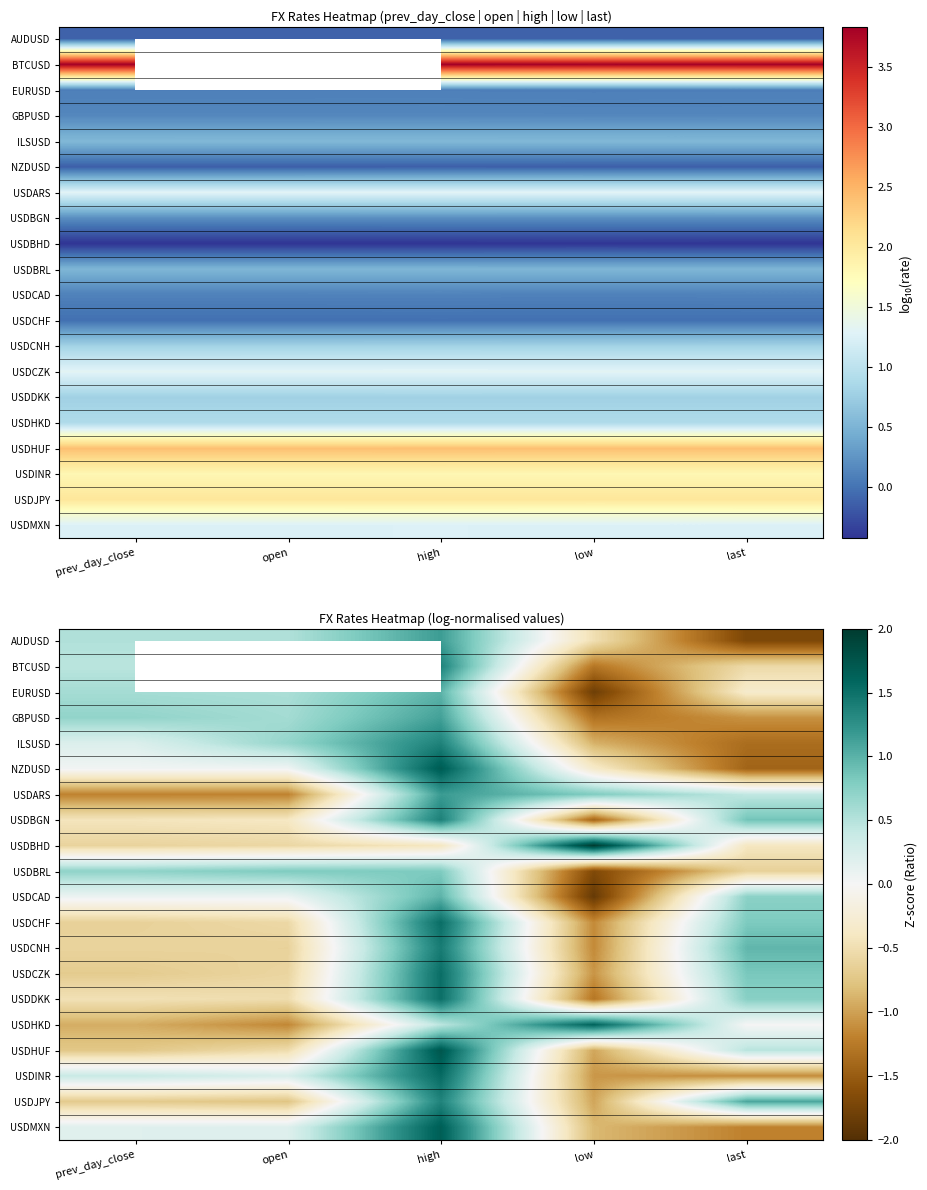

List the series in order of their overall mean, highest first.

BTCUSD, USDINR, USDARS, USDBHD, USDBRL, USDDKK, USDBGN, USDHUF, ILSUSD, GBPUSD, USDCHF, USDCAD, NZDUSD, AUDUSD, EURUSD, USDCNH, USDCZK, USDJPY, USDMXN, USDHKD